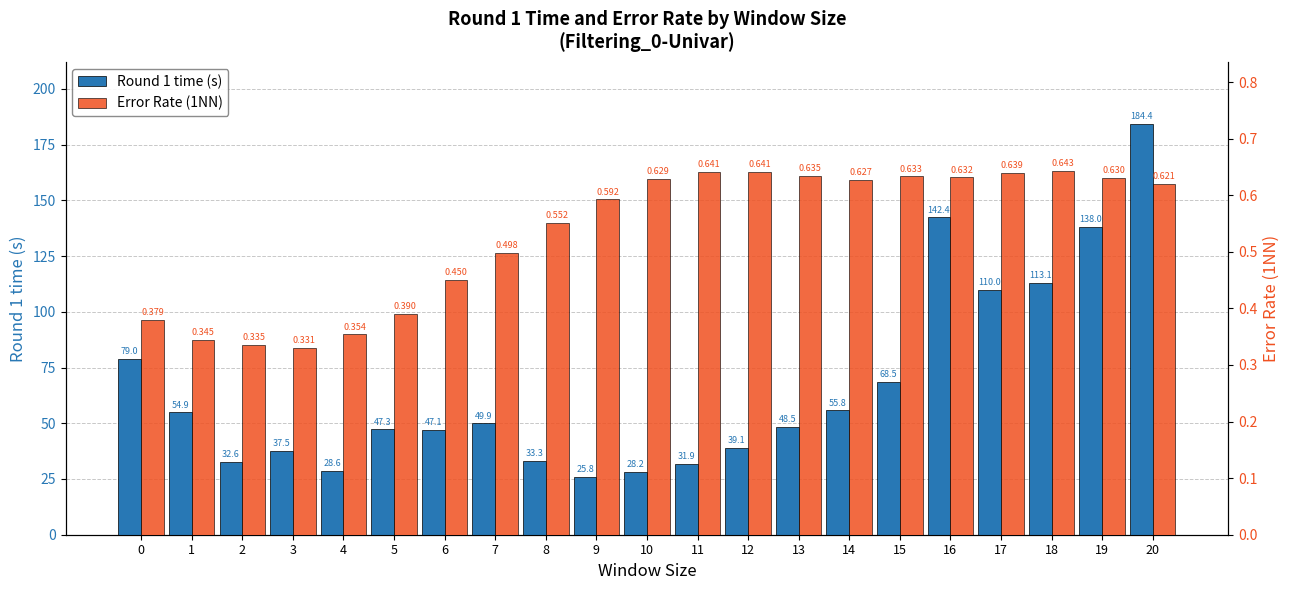

Is it true that Error Rate (1NN) equals 0.6 at 19?

True